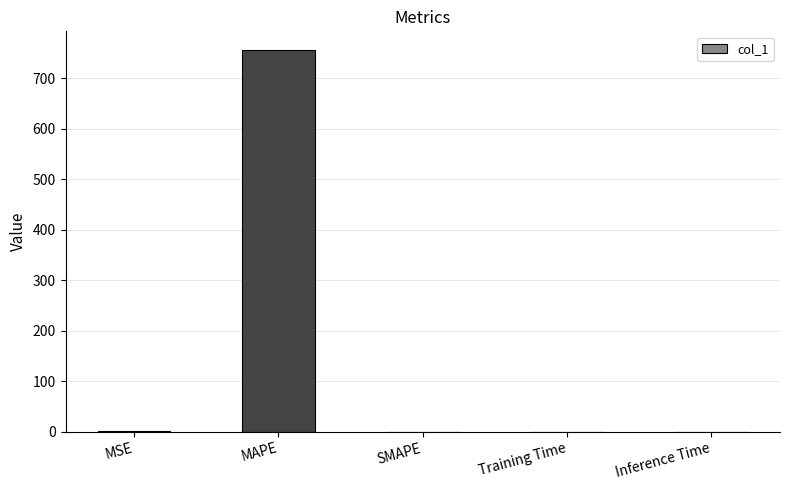

Are the bars horizontal?

No